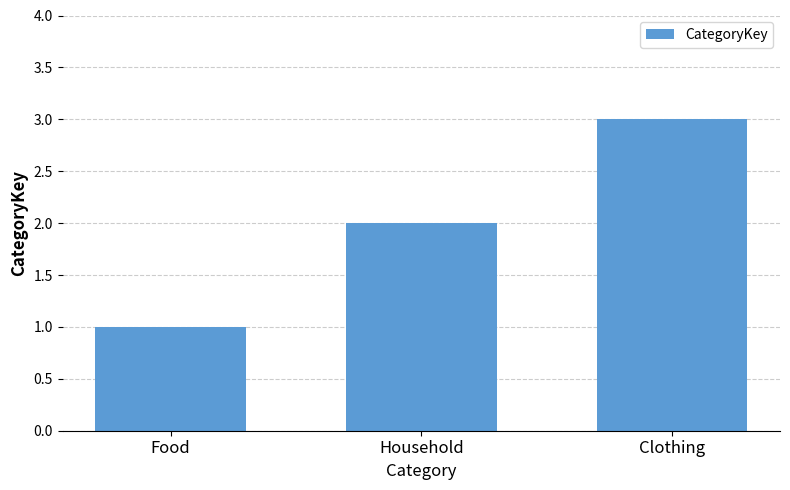

What is the minimum value shown in the chart?

1